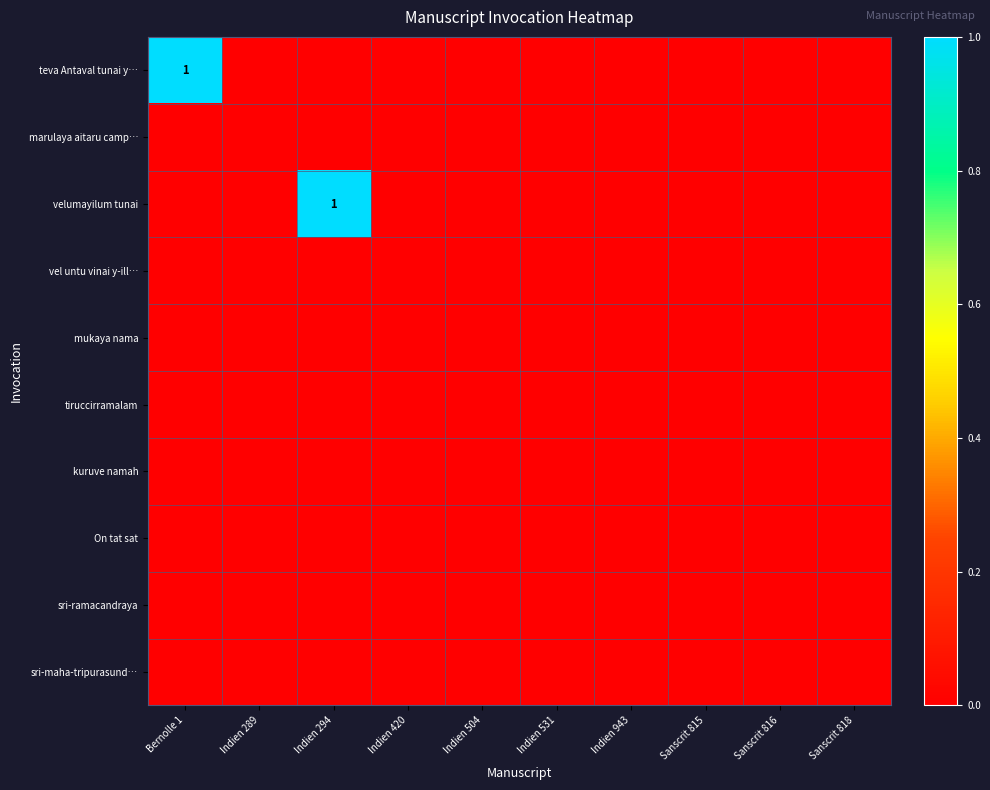

Which series has the largest range (max minus min)?

teva Antaval tunai y…